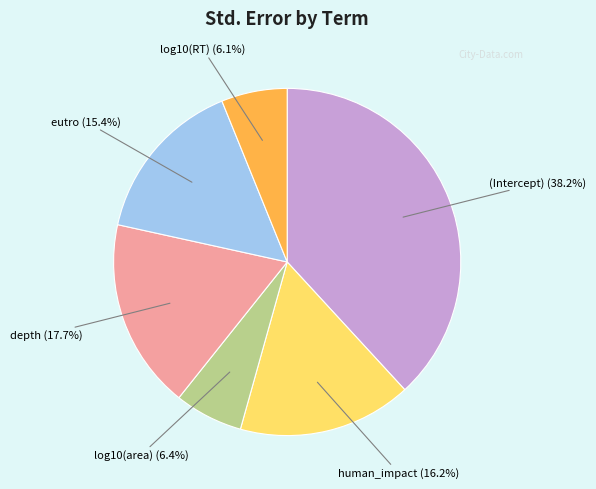

Does any single category account for the majority?

No